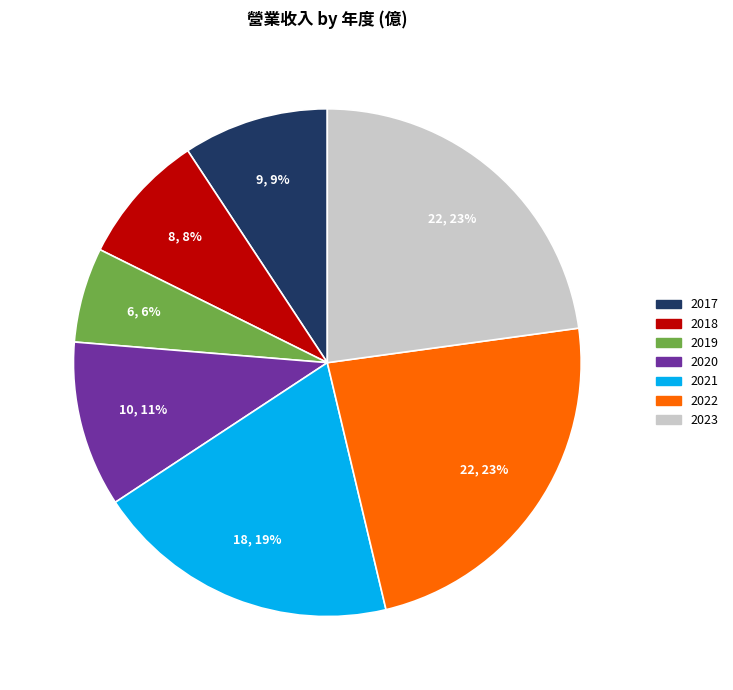

Does 2022 represent more than half of the total?

No